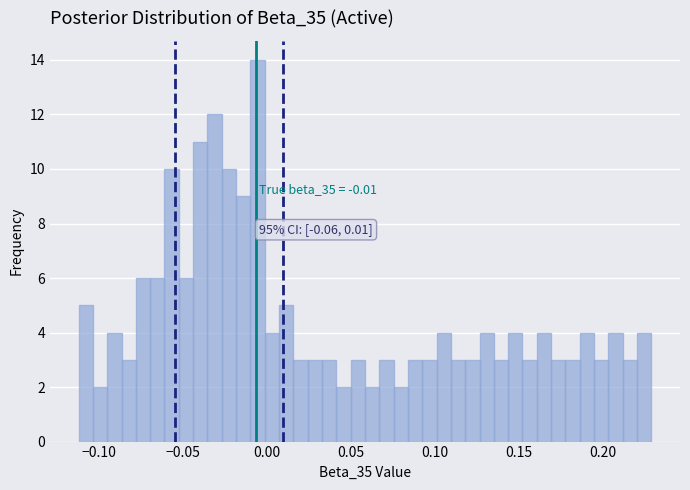

Around what value on the x-axis is the tallest bar? Give the approximate position of its centre, as read against the axis.

-0.005